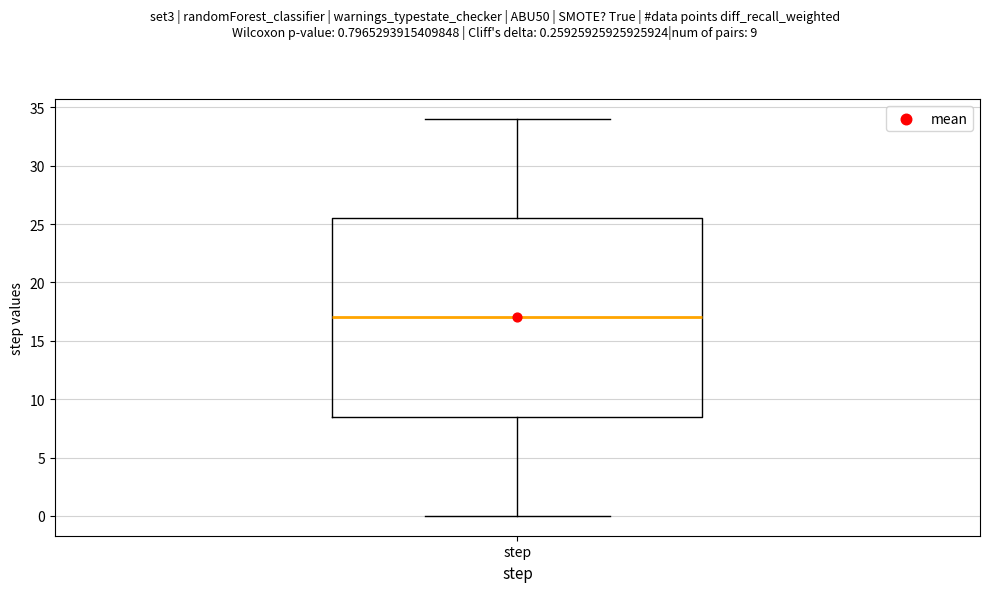

Read this box plot against the y-axis: the position of the median line, the range covered by the box, and the ends of both whiskers. The values are not printed on the chart, so give them approximately, as read against the axis.

median 17.0, box 8.5 to 25.5, whiskers 0.0 to 34.0